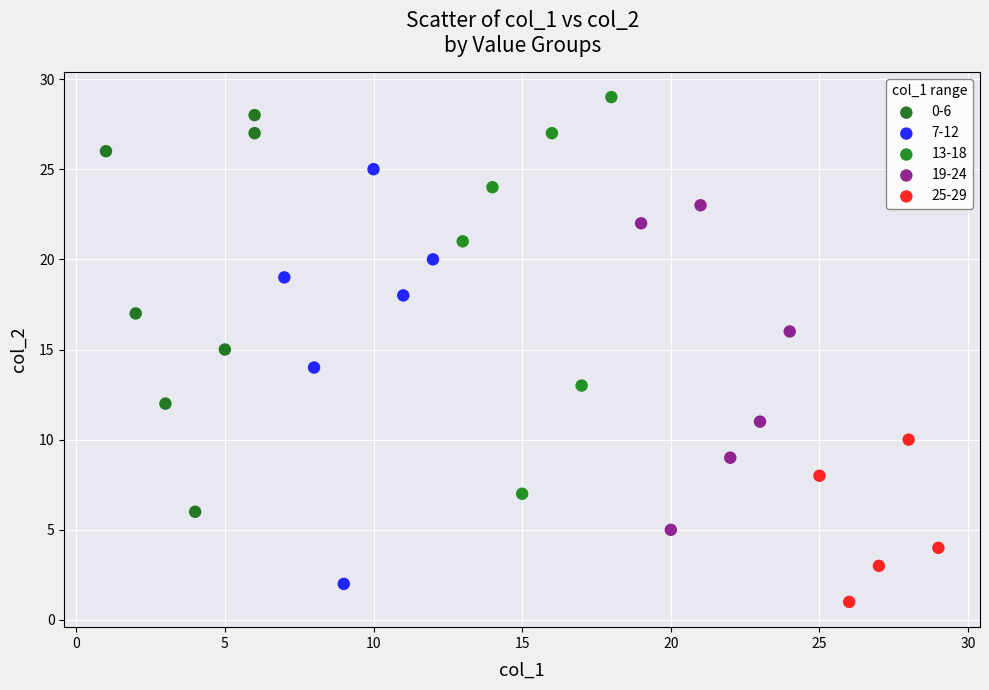

Which series has the largest Y range (max minus min)?

7-12